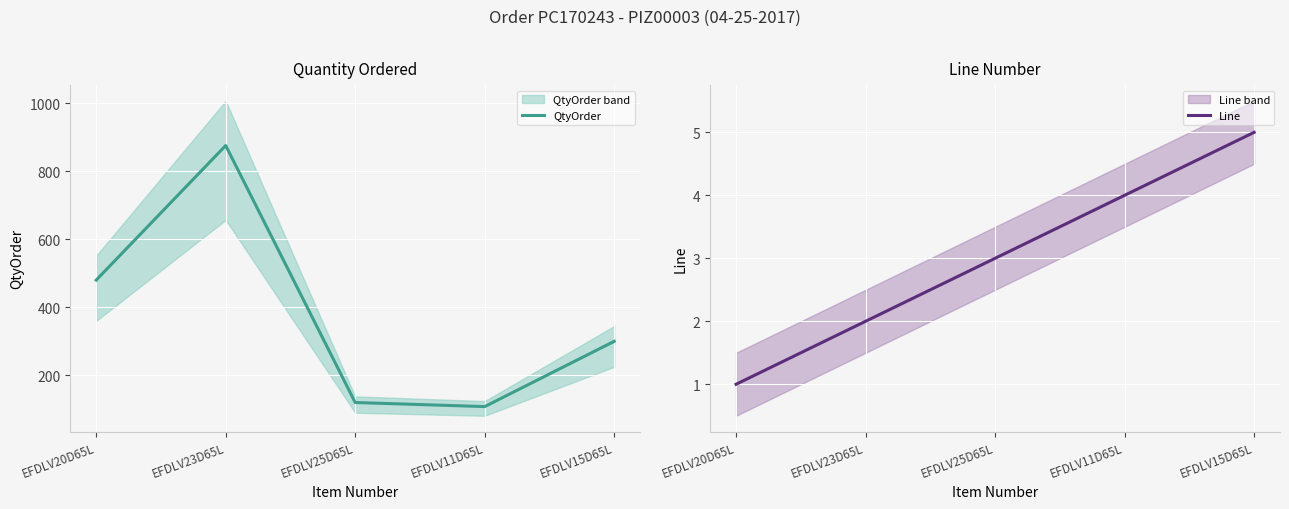

The QtyOrder series shows 120 at EFDLV25D65L. True or false?

True